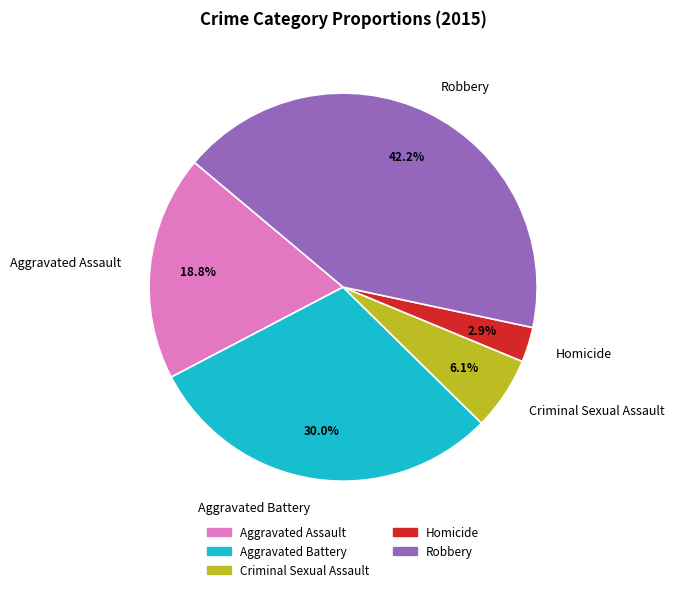

Do Aggravated Battery and Criminal Sexual Assault together represent more than half of the pie?

No